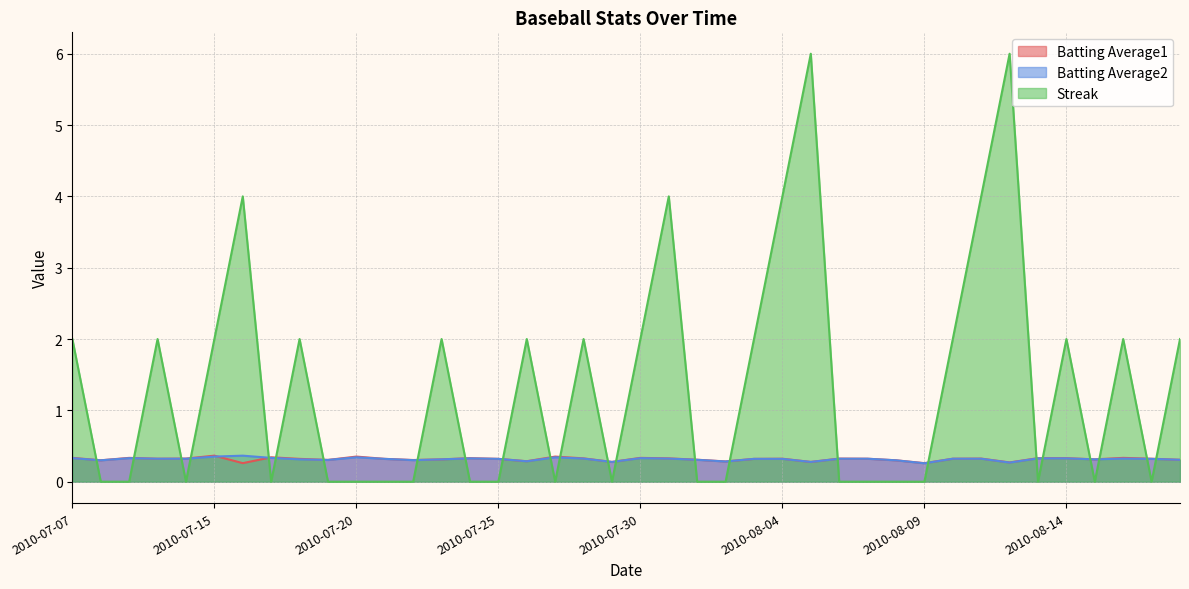

Where do Batting Average2 and Streak first cross each other?

2010-07-07 and 2010-07-08